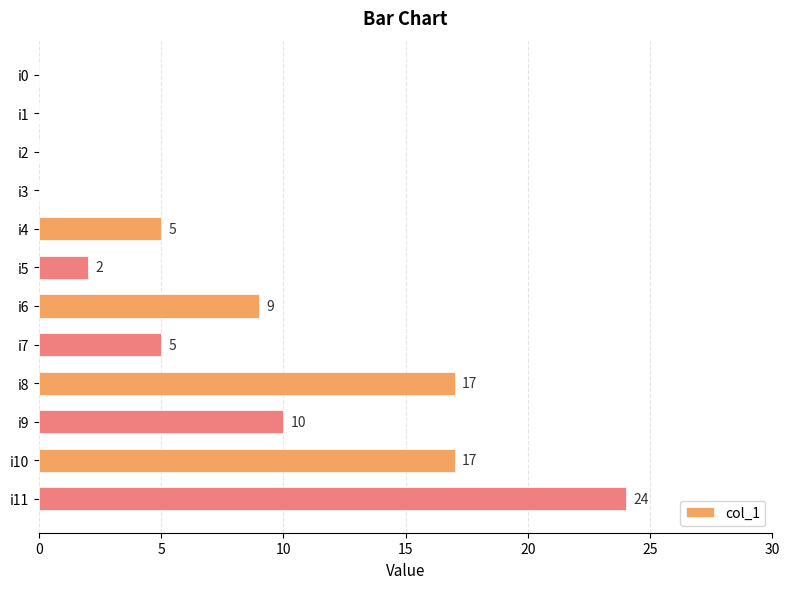

The value at i0 is -9. True or false?

False